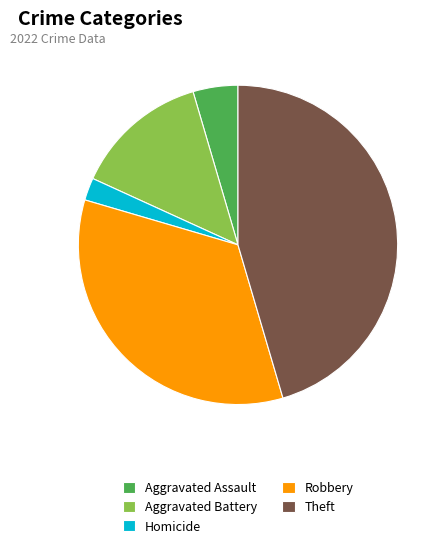

Which slice is the largest?

Theft